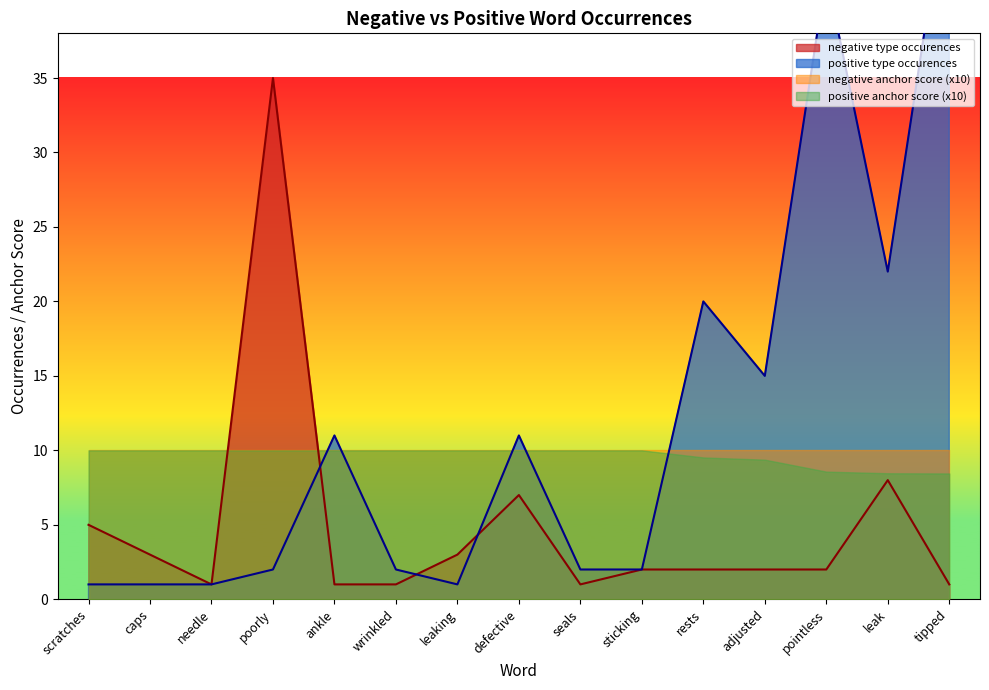

Between sticking and ankle, which is larger?

sticking